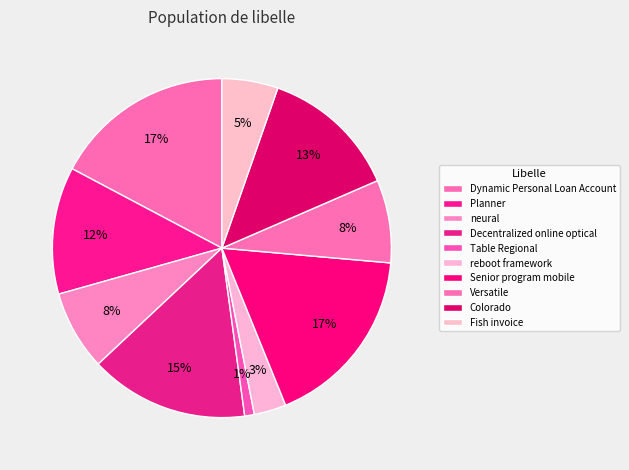

Which slice is the smallest?

Table Regional